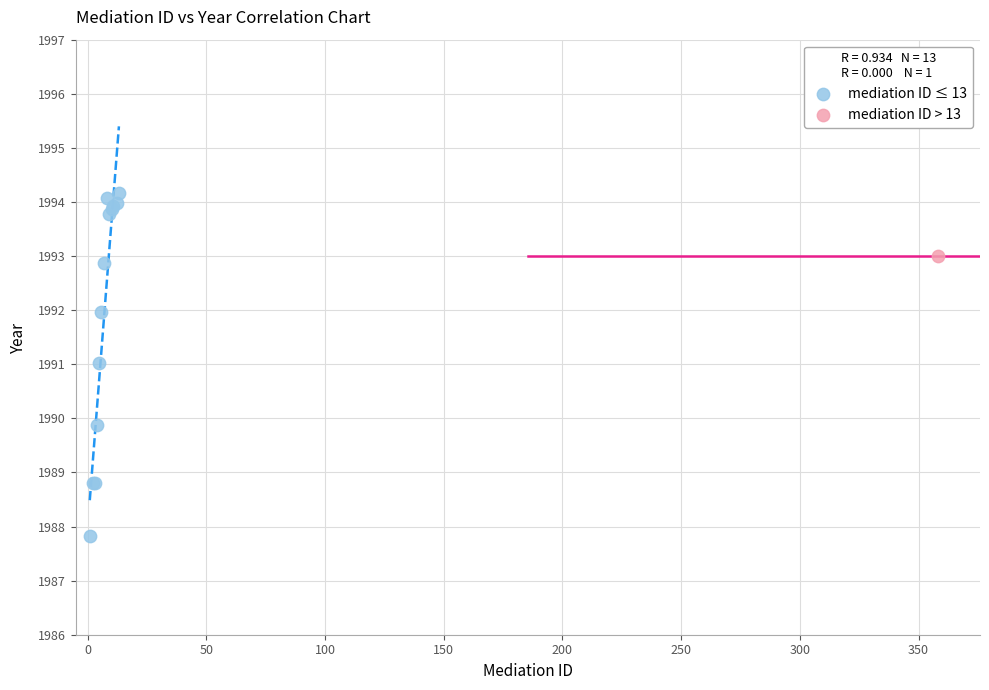

What are all the series names shown in the legend?

mediation ID ≤ 13, mediation ID > 13